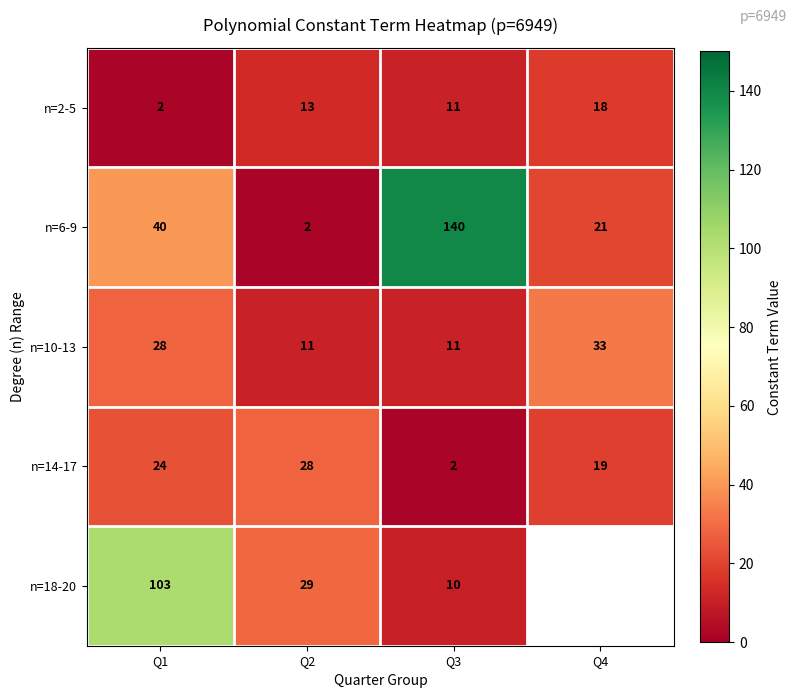

How many distinct data groups are displayed?

5